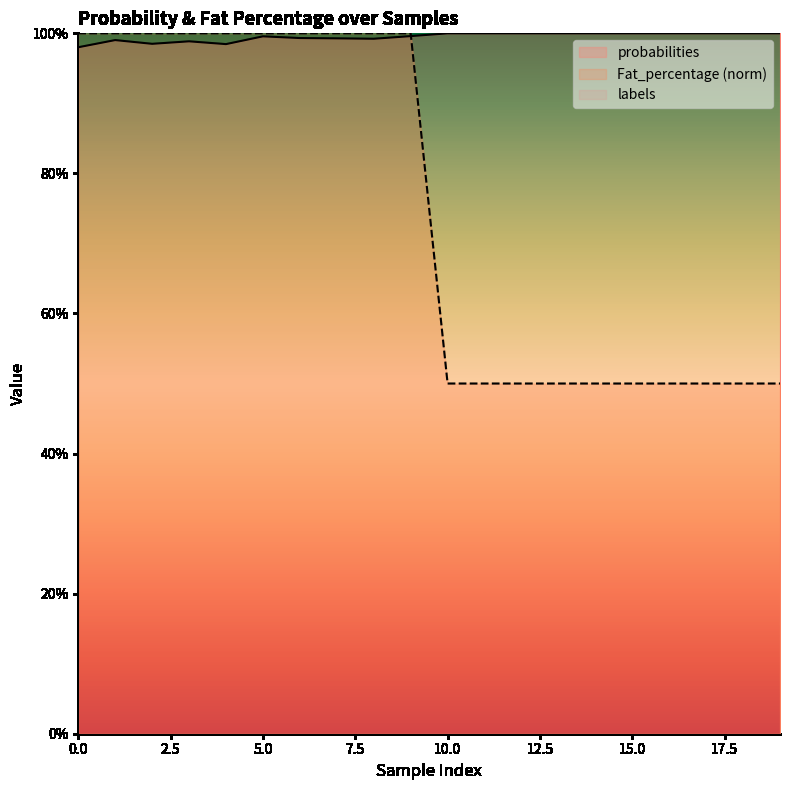

Where do probabilities and Fat_percentage first cross each other?

9 and 10